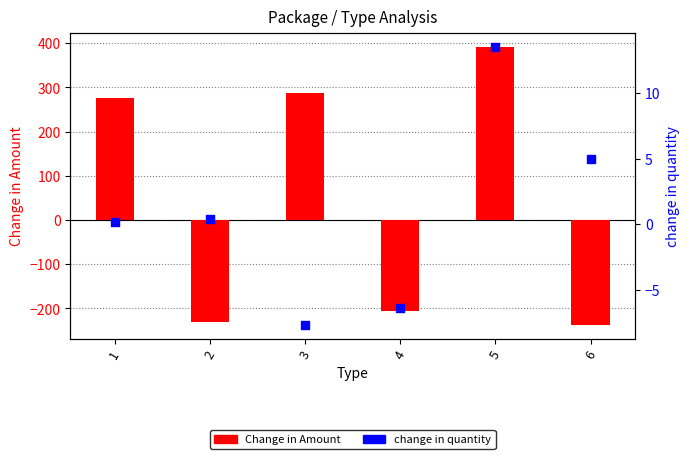

At which category is the sum across all series the highest?

5